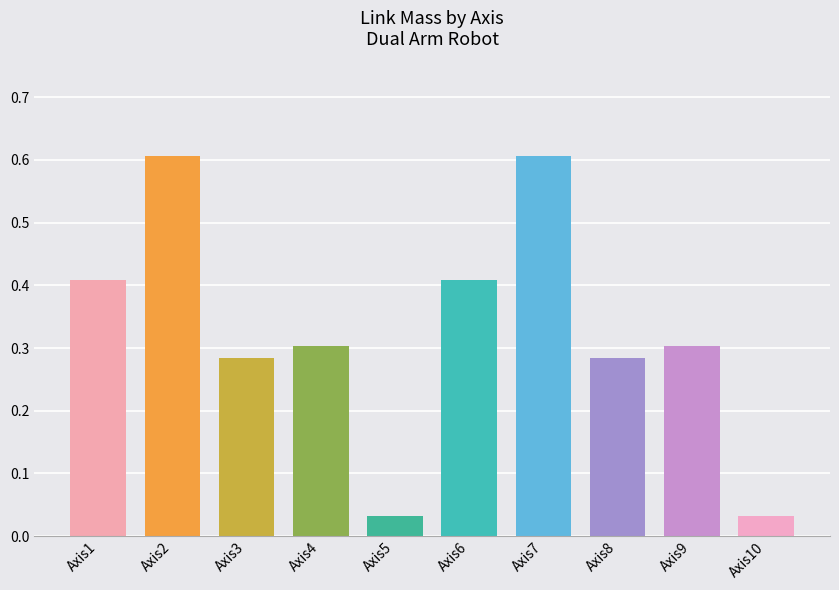

What is the difference between the second highest and minimum values?

0.6